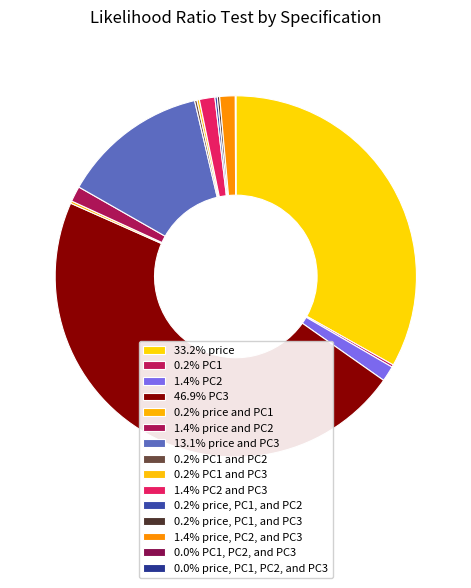

To the nearest percent, what is the average slice percentage?

7%